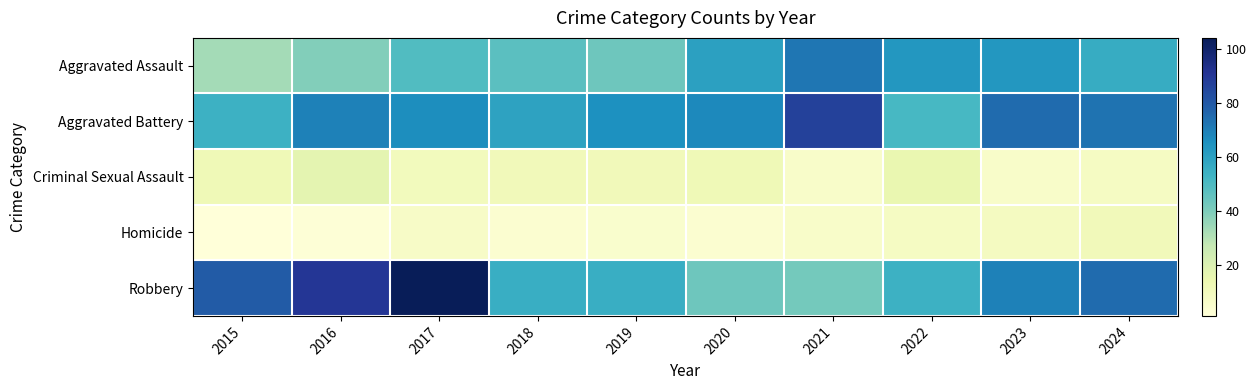

At how many categories does at least one series exceed 97?

1